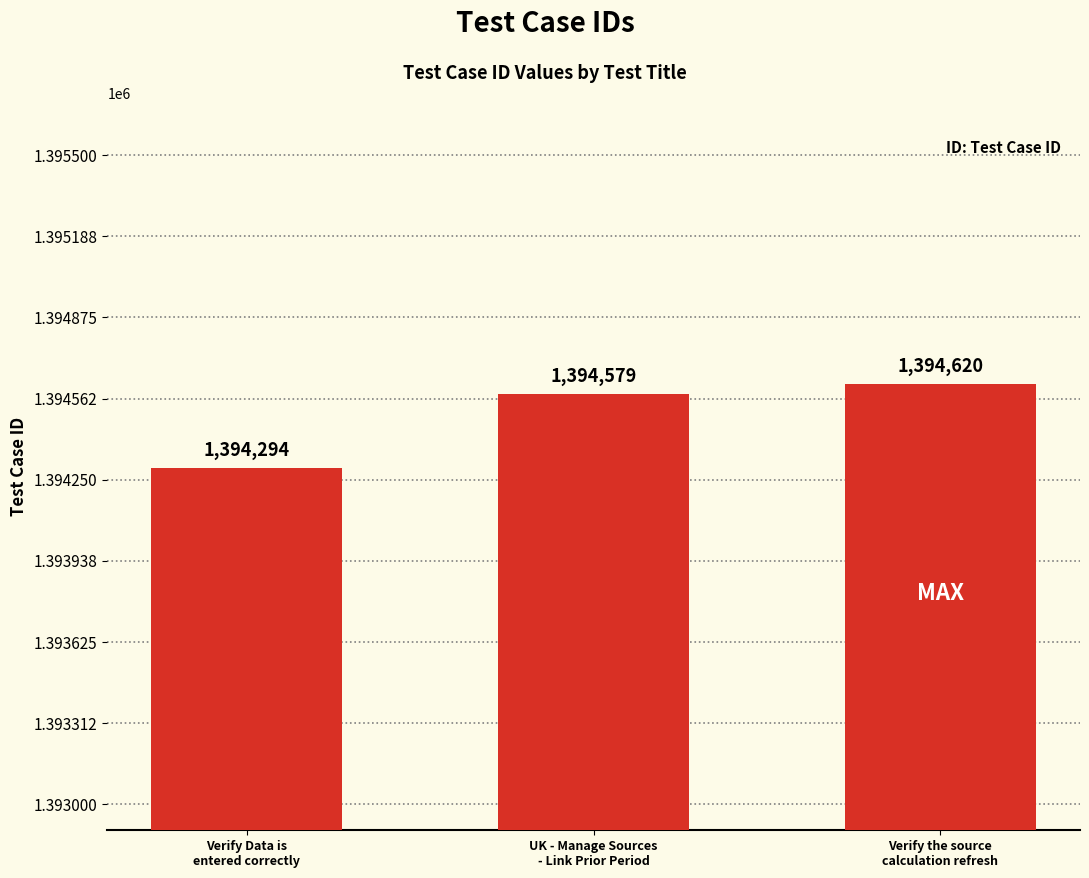

How many distinct data groups are displayed?

1